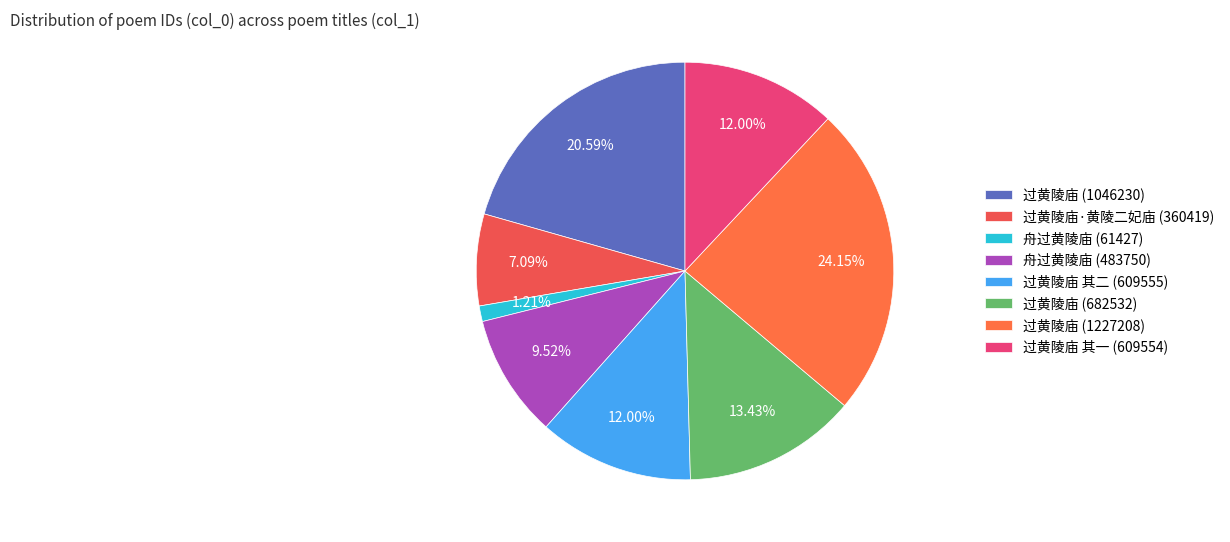

Count the number of slices in the pie.

8